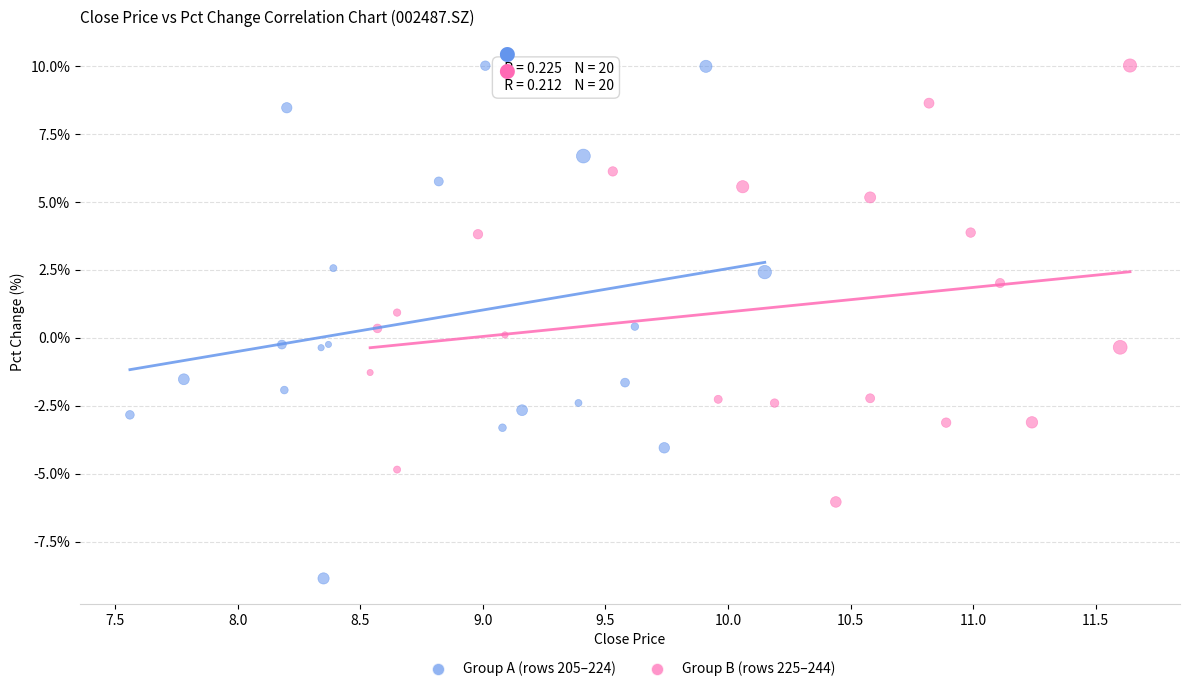

Which series contains the lowest Y value?

Group A (rows 205–224)